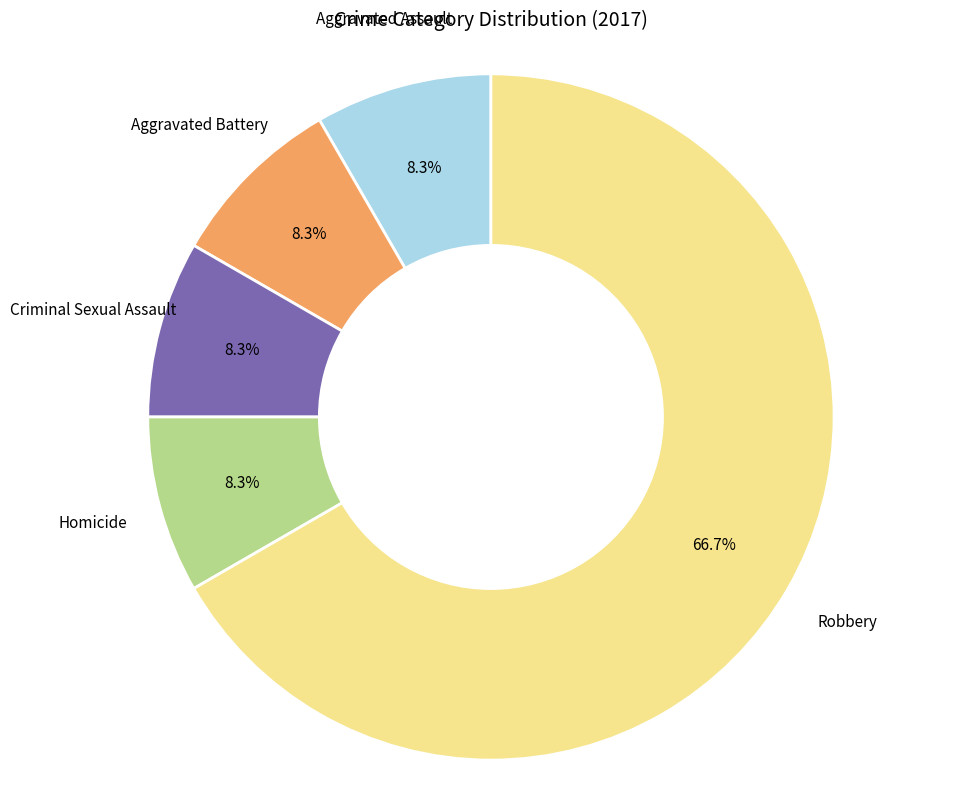

Which slice is the largest?

Robbery